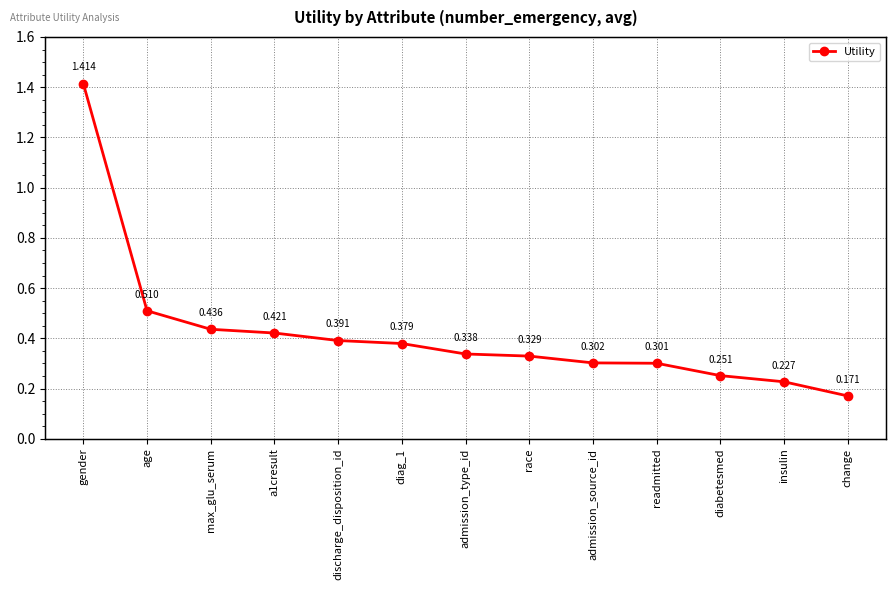

The chart shows a value of 0.3 at diabetesmed. True or false?

True